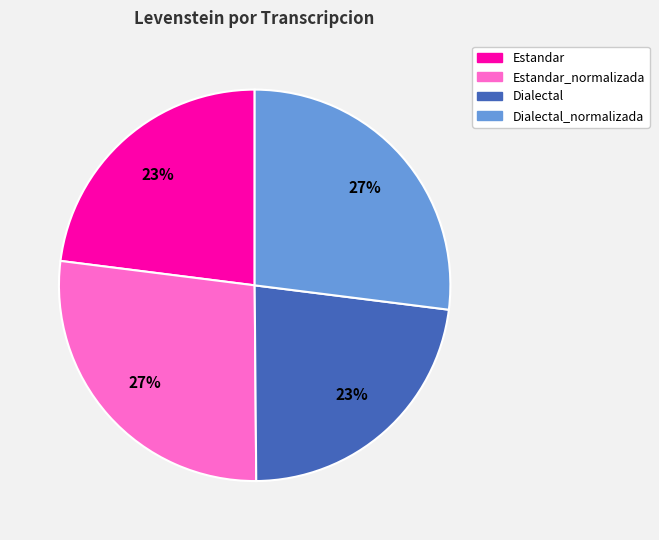

To the nearest percent, what is the difference between the largest and smallest slice percentages?

4%